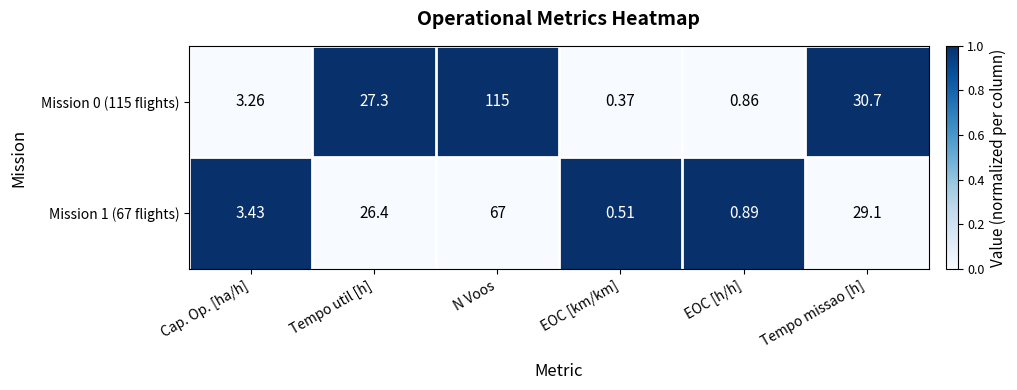

Which category has the highest value in the Mission 1 (67 flights) series?

N Voos